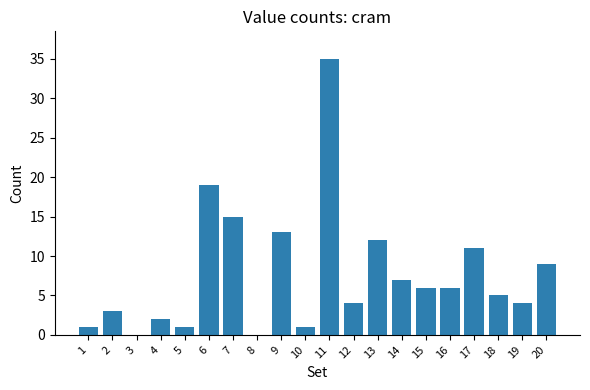

What is the change in value from 4 to 15?

+4